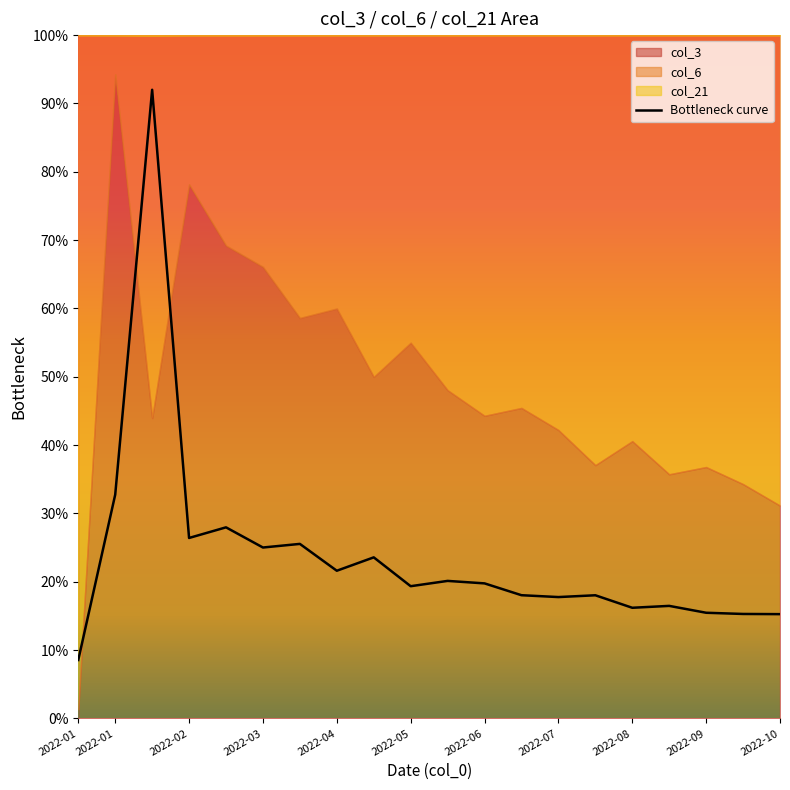

What is the change in value from 2022-06 to 16?

-0.1